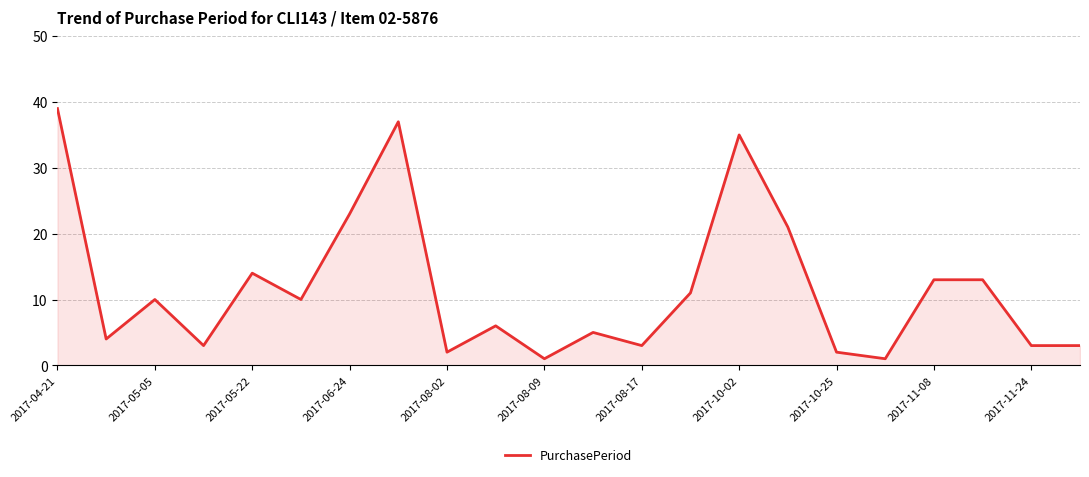

Reading left to right, extract all data points from this chart.

39	4	10	3	14	10	23	37	2	6	1	5	3	11	35	21	2	1	13	13	3	3